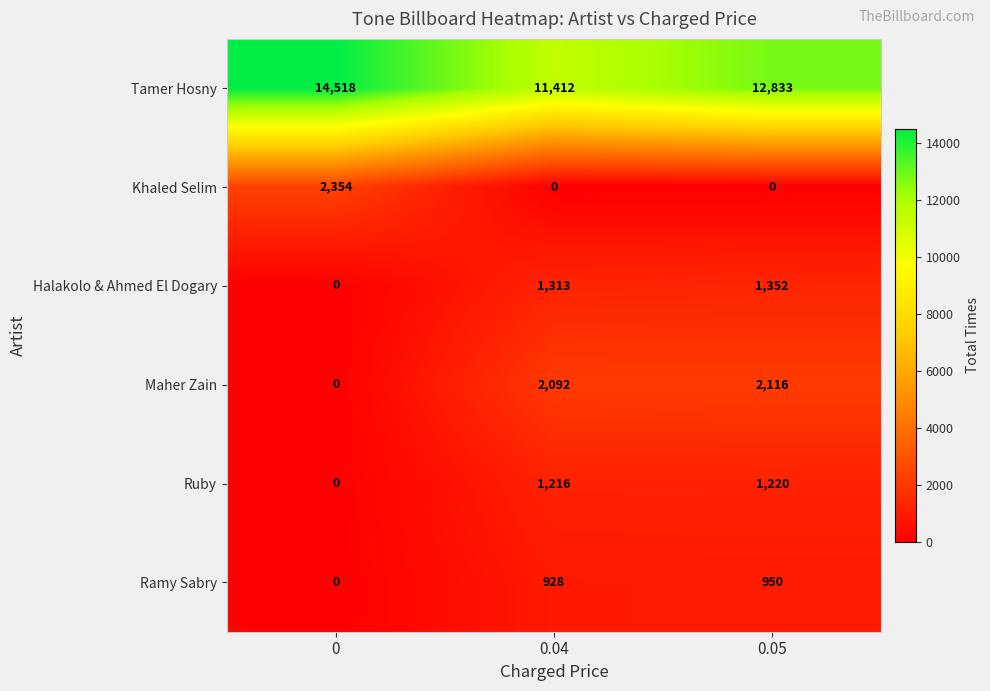

What is the sum of all Maher Zain values?

4208